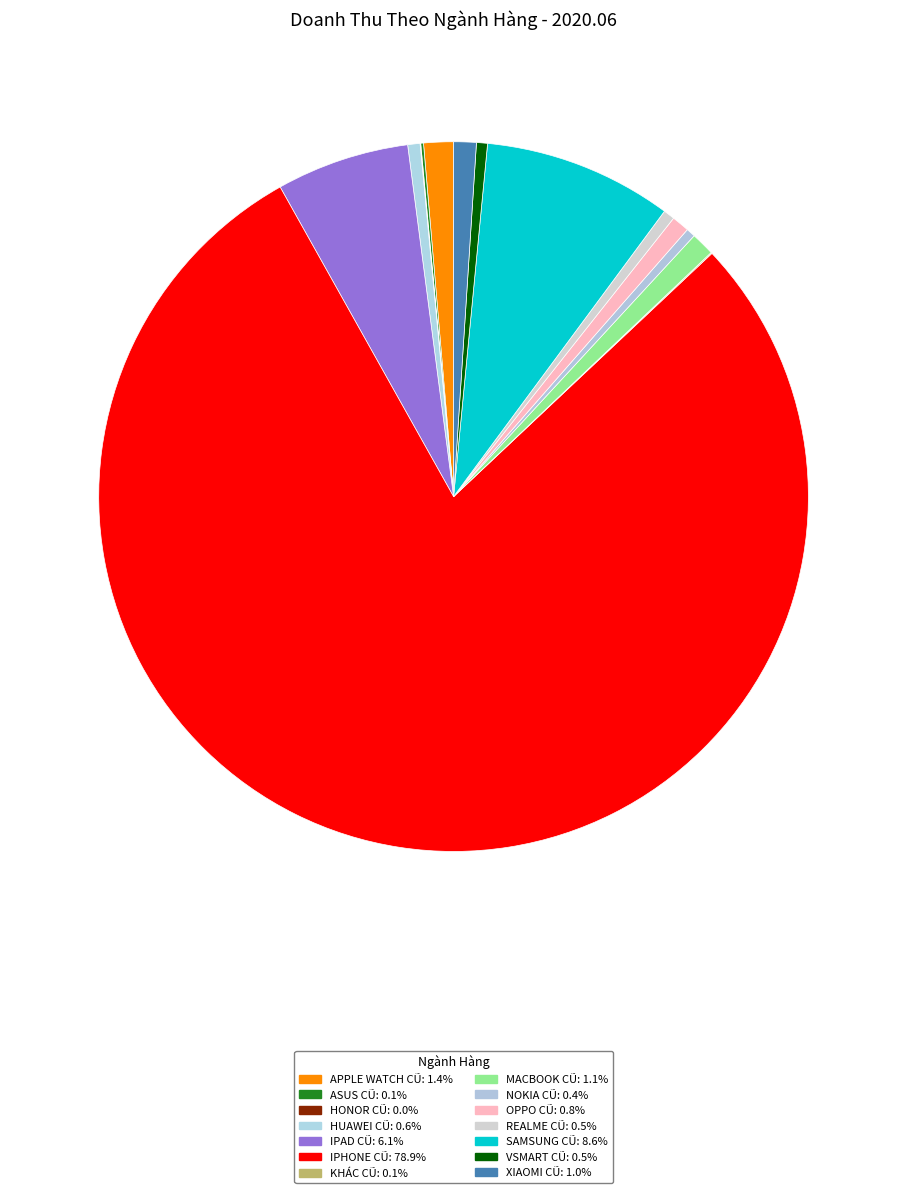

What is the change in value from HONOR CŨ to IPAD CŨ?

+2554840079